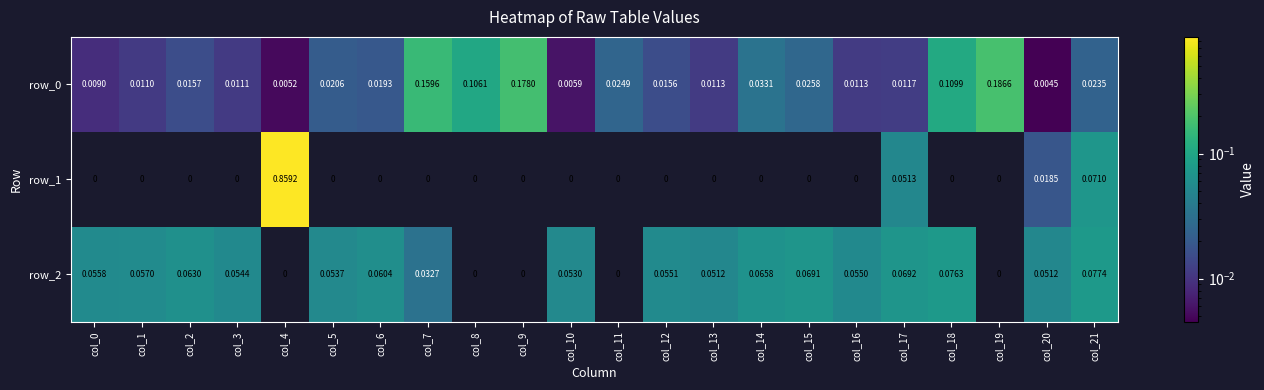

How many values in the row_2 series exceed 0?

17